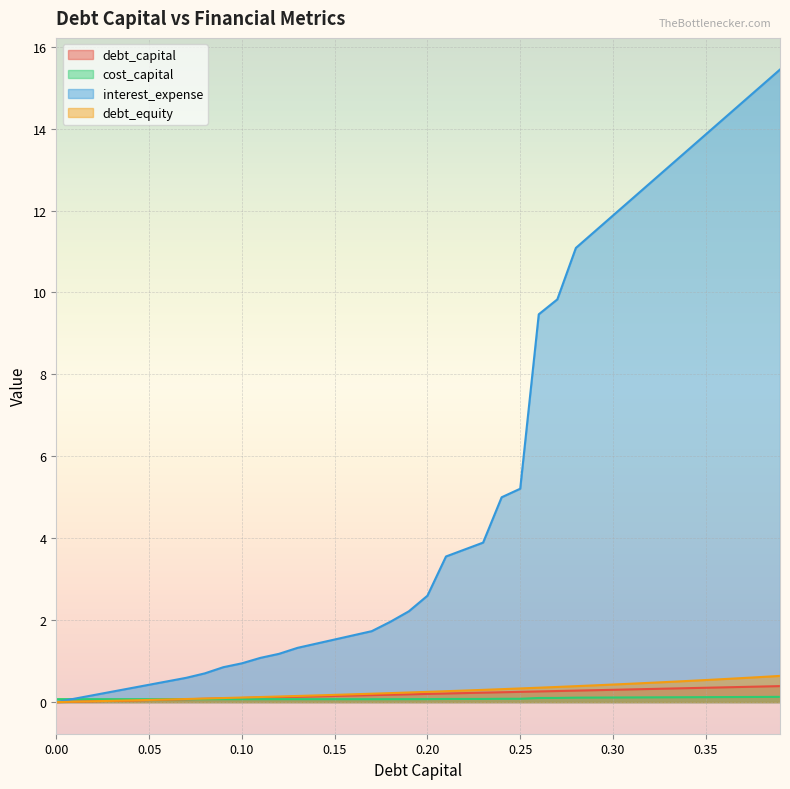

Where is interest_expense nearest to the value 7?

0.25